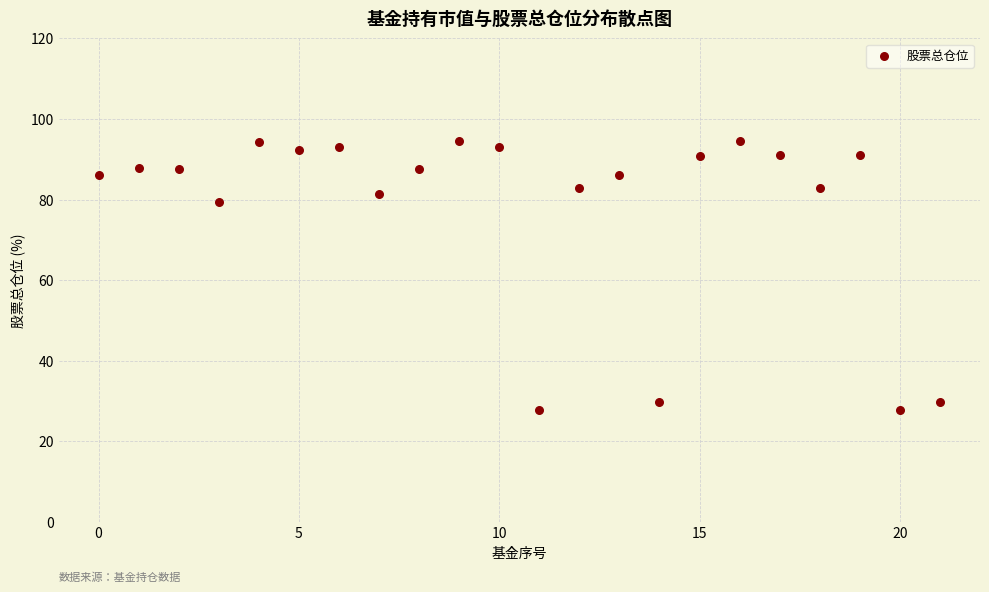

What Y value in the scatter plot is closest to 61?

79.3